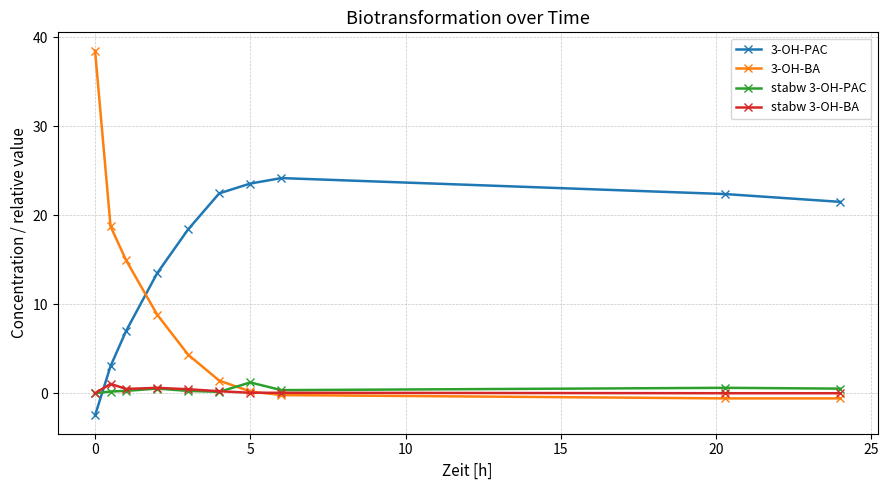

Which series has the largest total across all categories?

3-OH-PAC